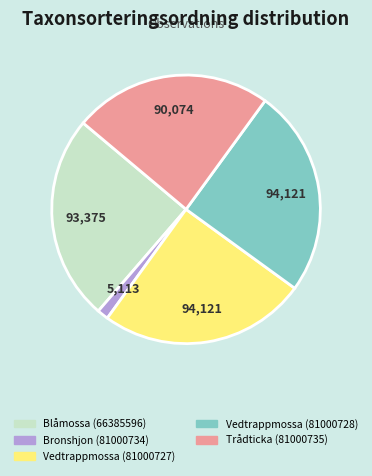

Combined, do Bronshjon (81000734) and Trådticka (81000735) account for over 50%?

No